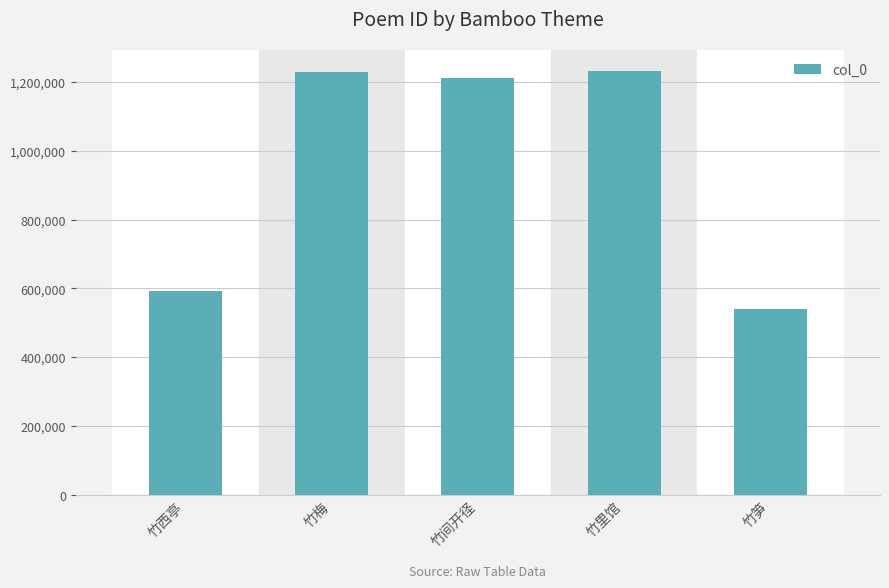

What is the maximum value shown in the chart?

1230702